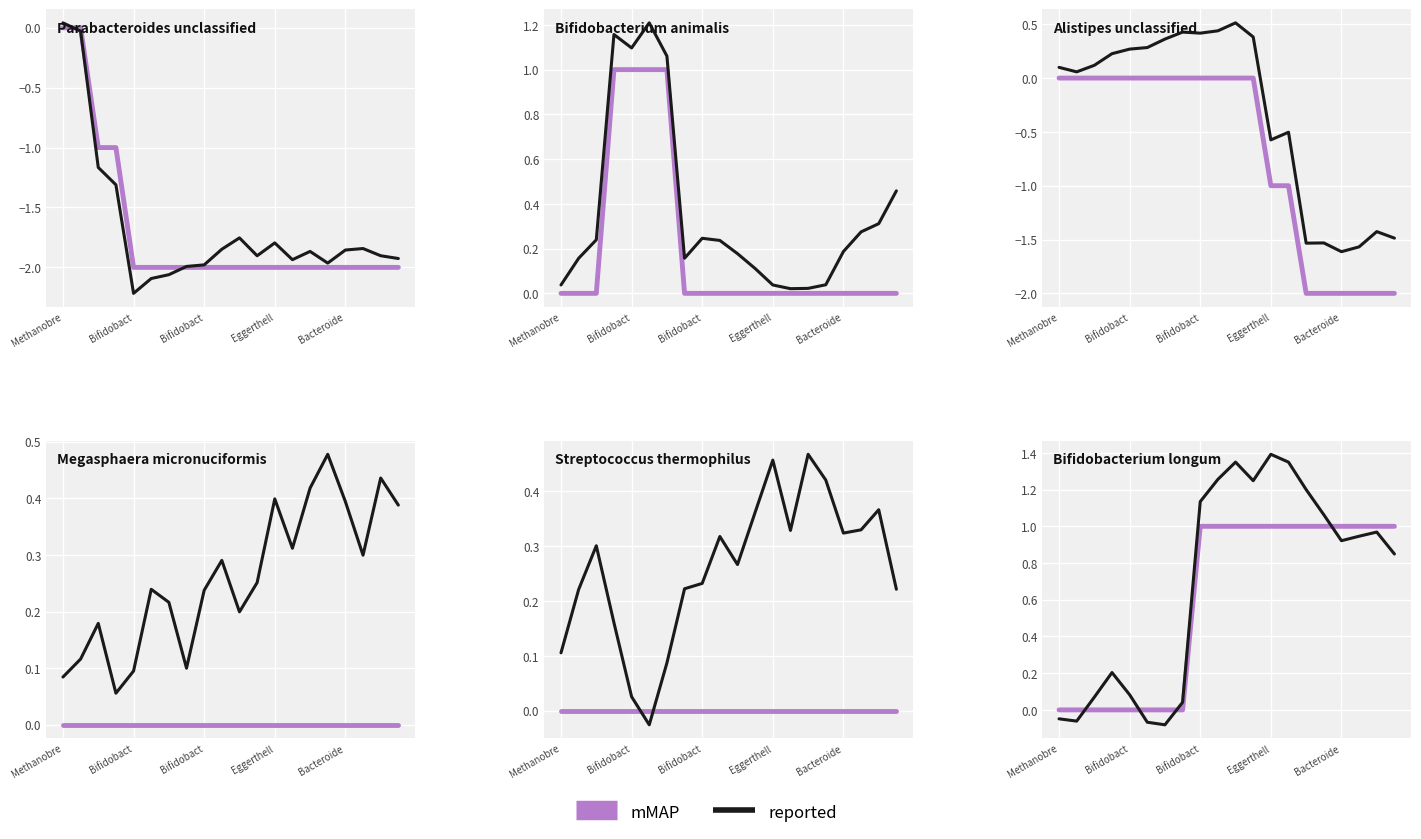

Which has a higher value, 15 or 6?

15